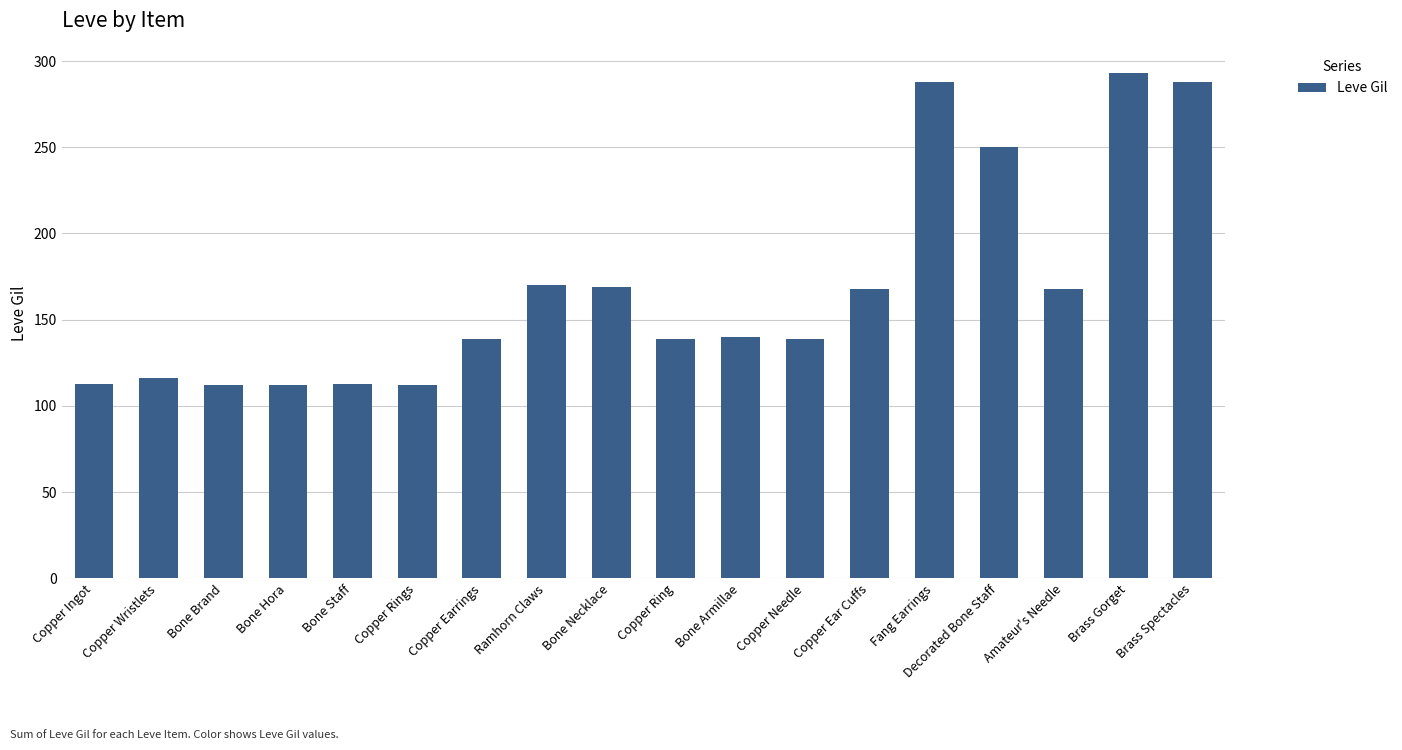

Which has a higher value, Brass Gorget or Copper Rings?

Brass Gorget